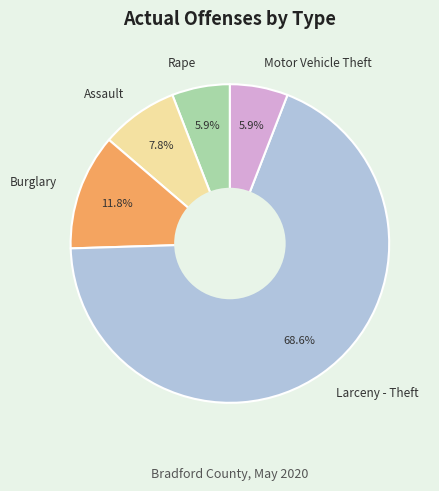

How many slices are in this pie chart?

5